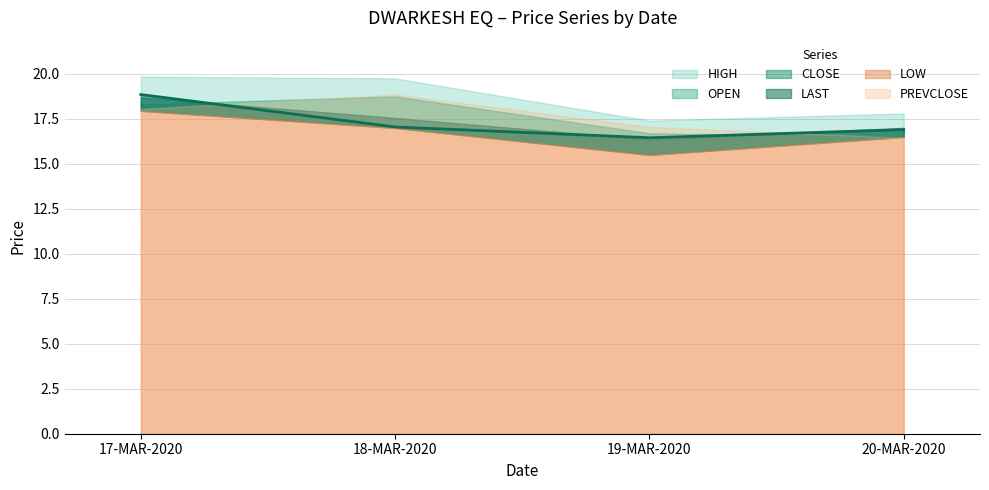

What is the label of the 3rd point from the right?

18-MAR-2020